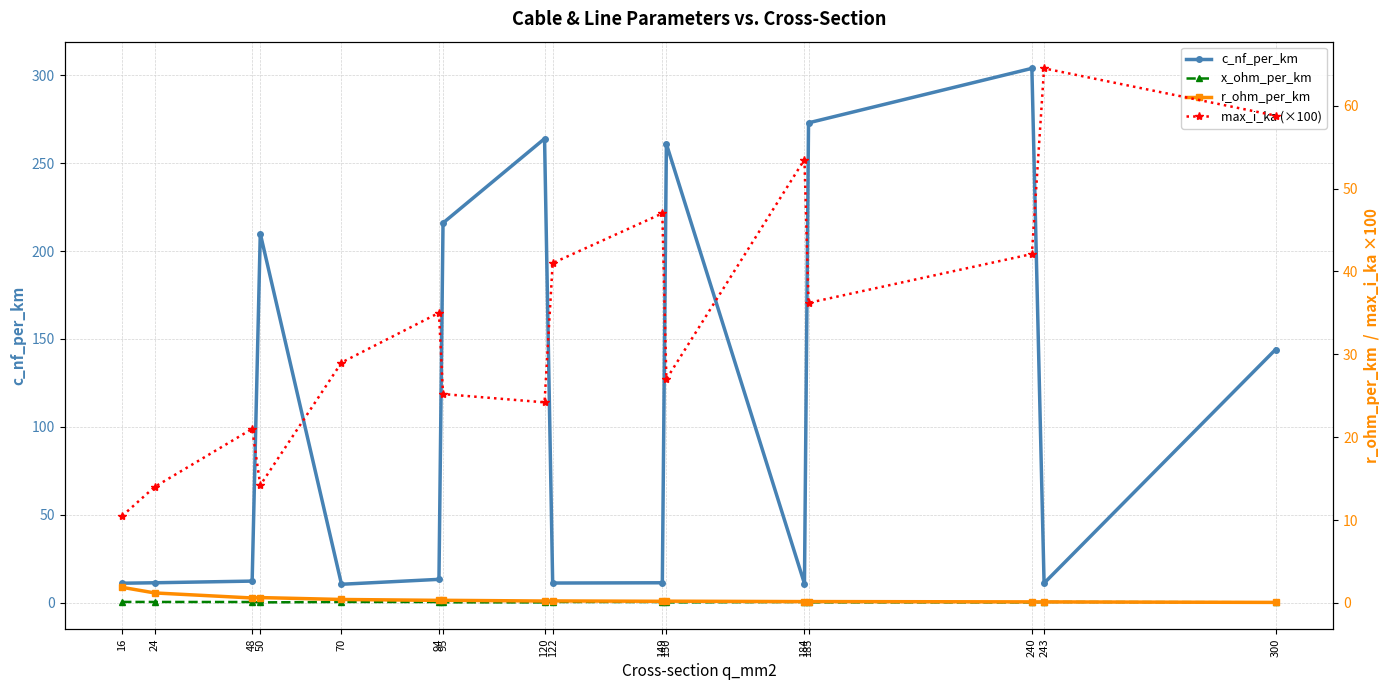

At which category is the sum across all series the highest?

240